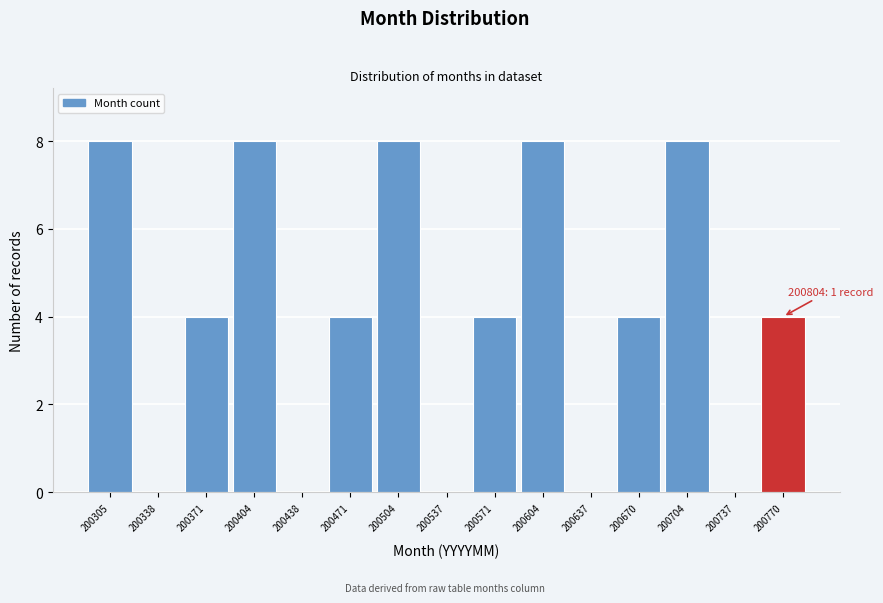

Reading right to left, extract all data points from this chart.

200770=4	200737=0	200704=8	200670=4	200637=0	200604=8	200571=4	200537=0	200504=8	200471=4	200438=0	200404=8	200371=4	200338=0	200305=8